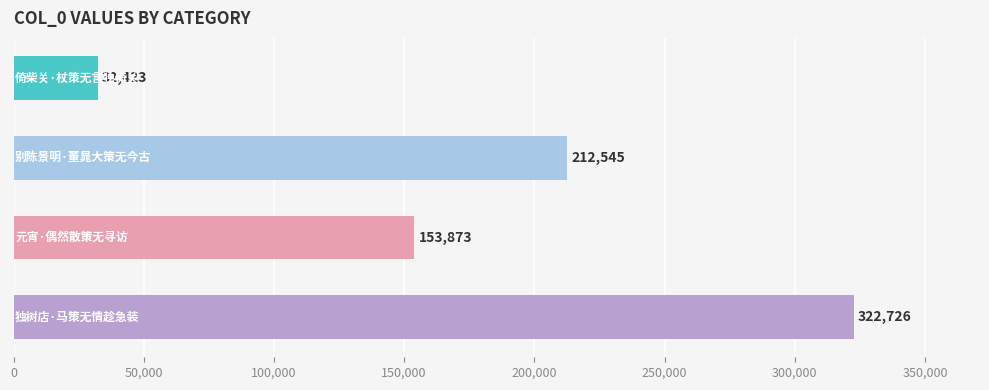

Count the values in the range 153873 to 322726.

3